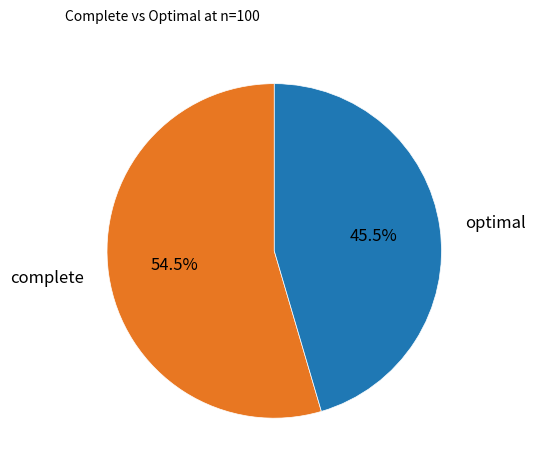

Count the number of slices in the pie.

2